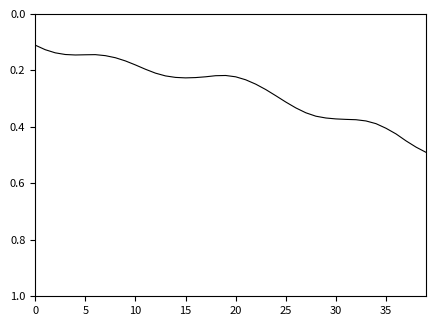

What is the difference between the second highest and minimum values?

0.4